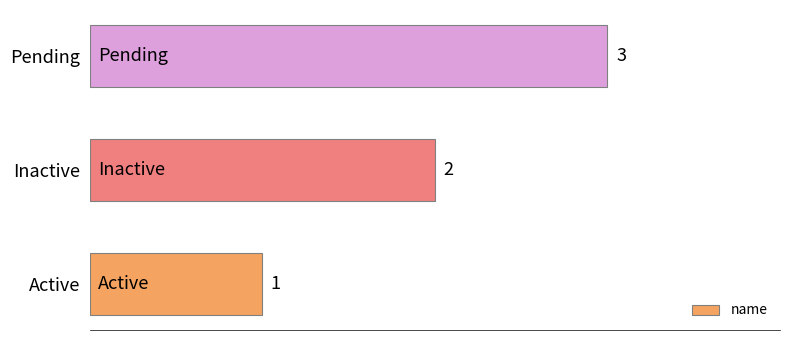

The chart shows a value of 2 at Inactive. True or false?

True